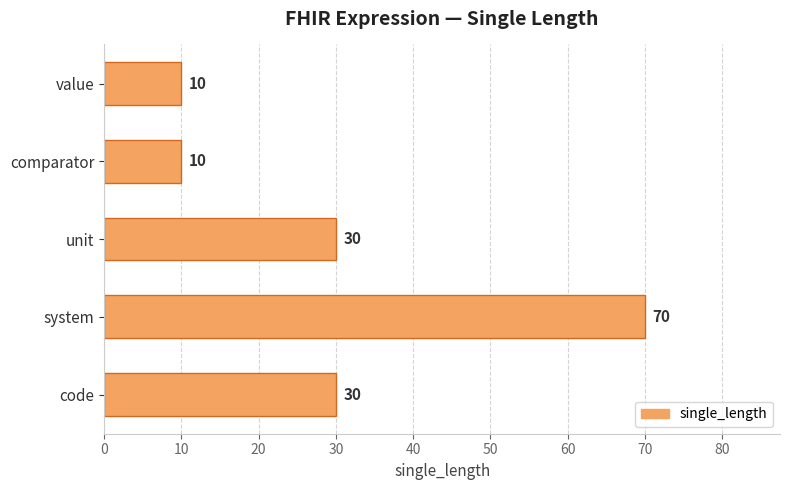

What is the ratio of the value at unit to the value at value?

3.0